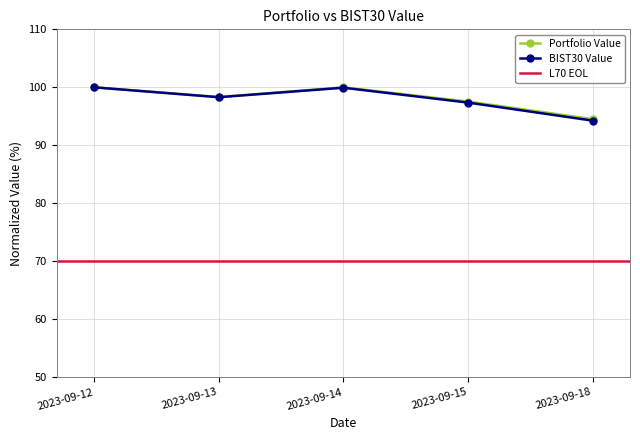

Reading right to left, what are all the values shown in this chart?

Portfolio Value: 2023-09-18=94.5	2023-09-15=97.5	2023-09-14=100.0	2023-09-13=98.3	2023-09-12=100.0
BIST30 Value: 2023-09-18=94.3	2023-09-15=97.4	2023-09-14=99.9	2023-09-13=98.3	2023-09-12=100.0